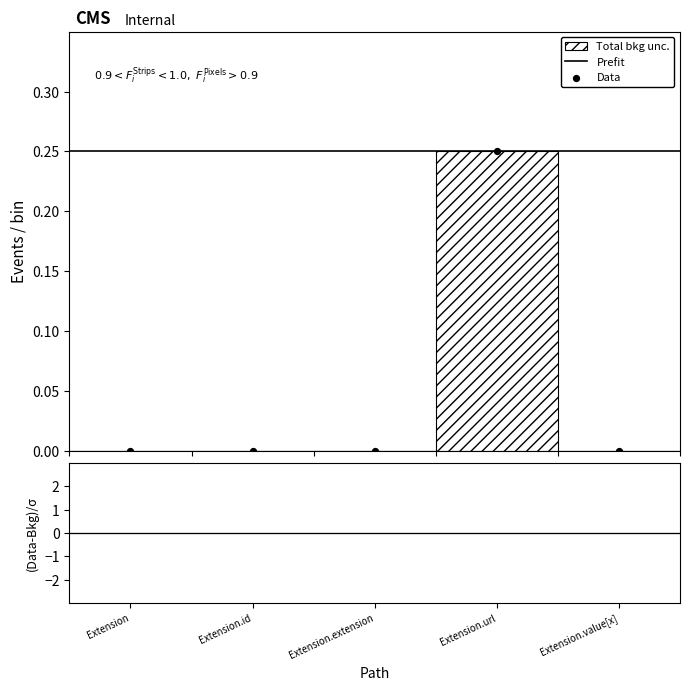

Between Extension.url and Extension, which is larger?

Extension.url